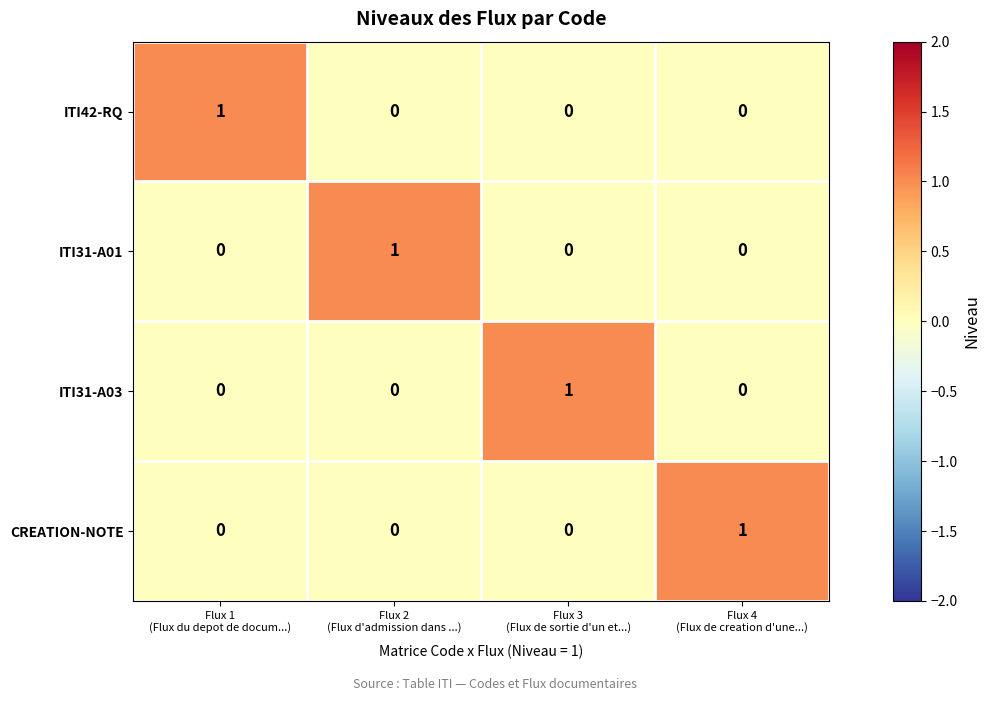

Count the CREATION-NOTE values in the range 0 to 1.

4